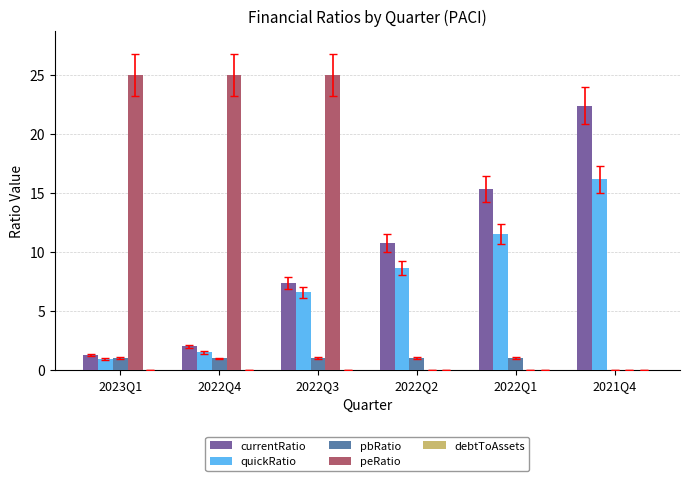

What is the sum of all peRatio values?

75.0